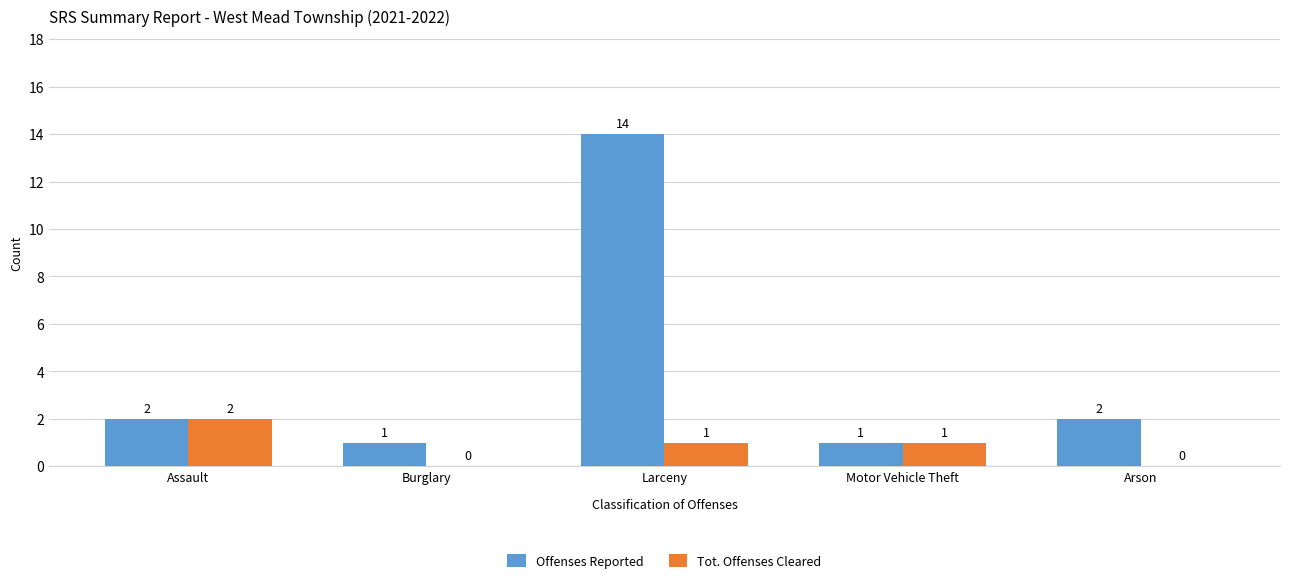

Between Burglary and Motor Vehicle Theft, which series saw the biggest shift?

Tot. Offenses Cleared